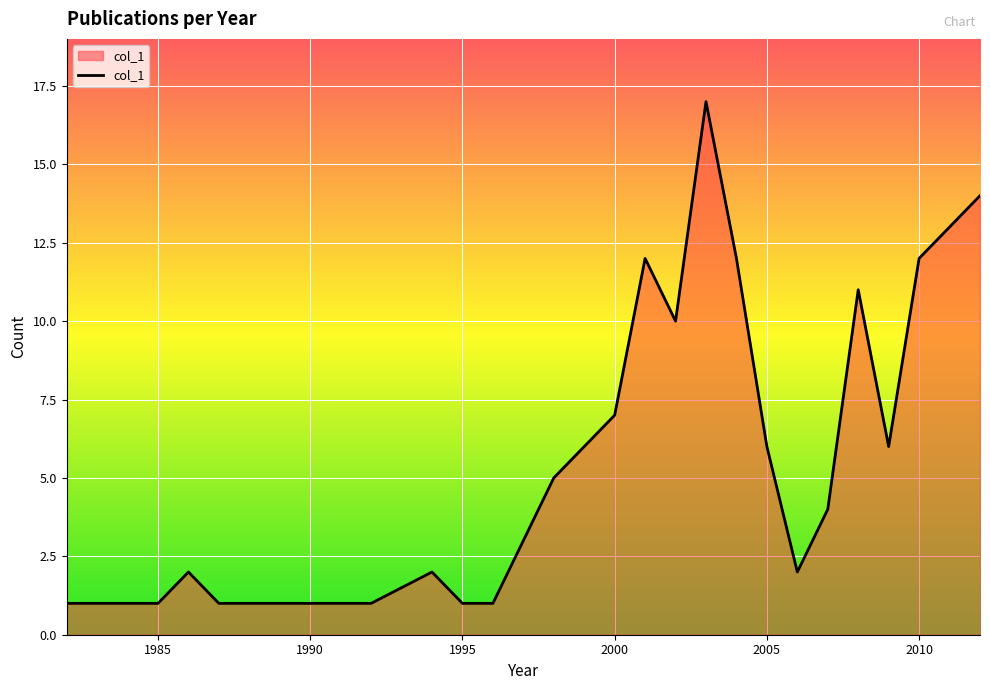

What is the average value?

6